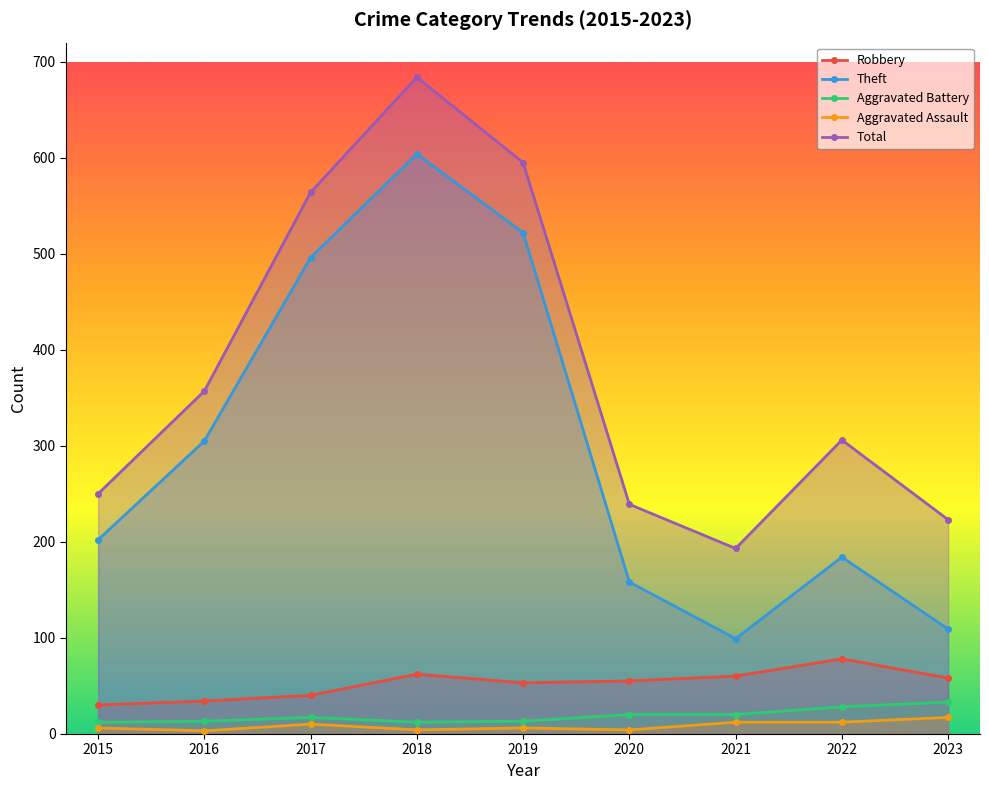

Which series has the largest total across all categories?

Total